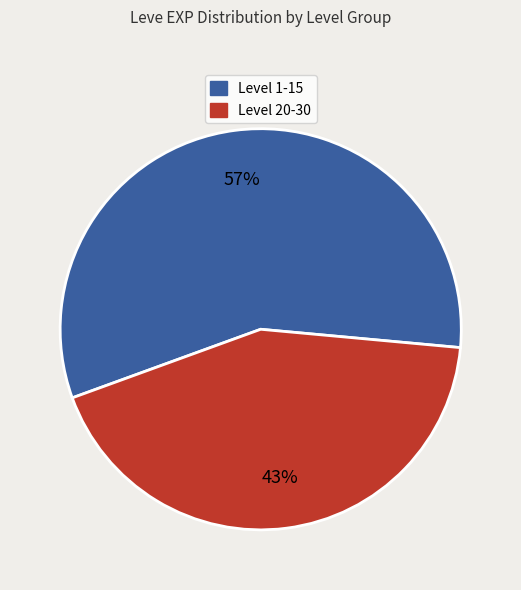

To the nearest percent, what is the difference between the largest and smallest slice percentages?

14%